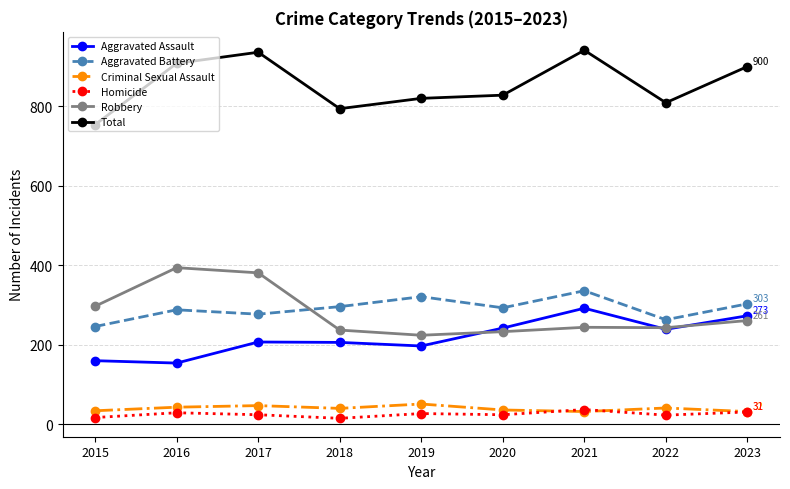

True or false: Criminal Sexual Assault and Aggravated Assault intersect in this chart.

False